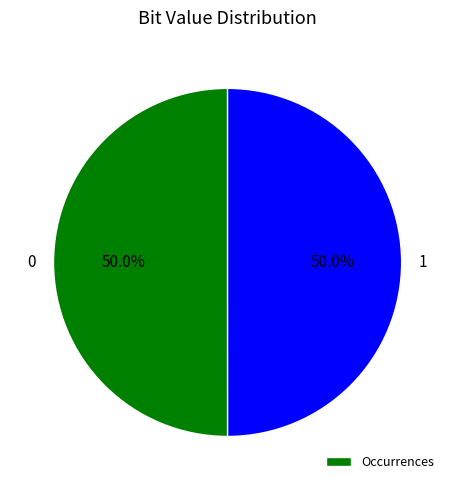

What is the ratio of the value at 0 to the value at 1?

1.0